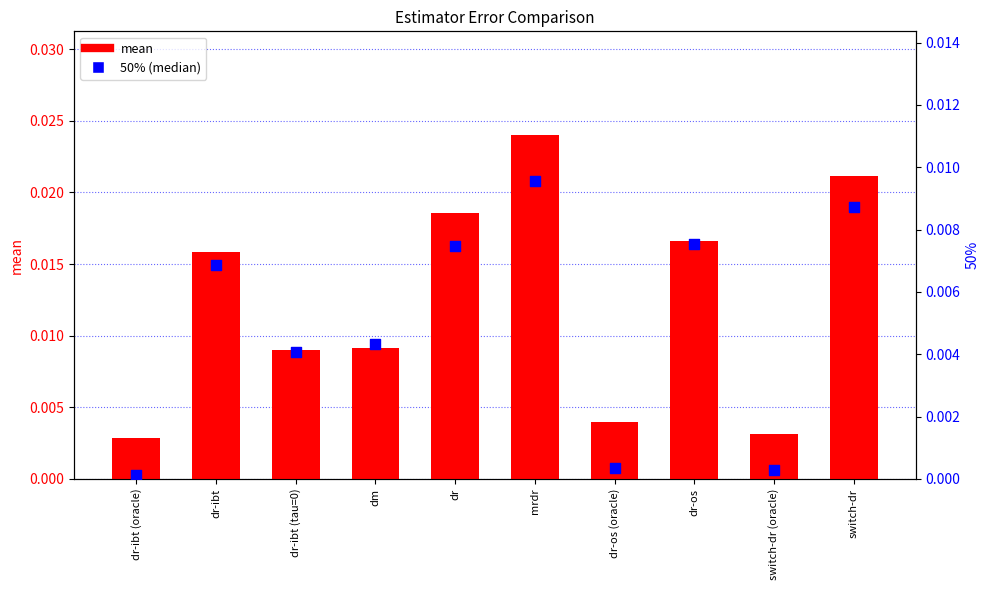

At which category is the sum across all series the highest?

mrdr